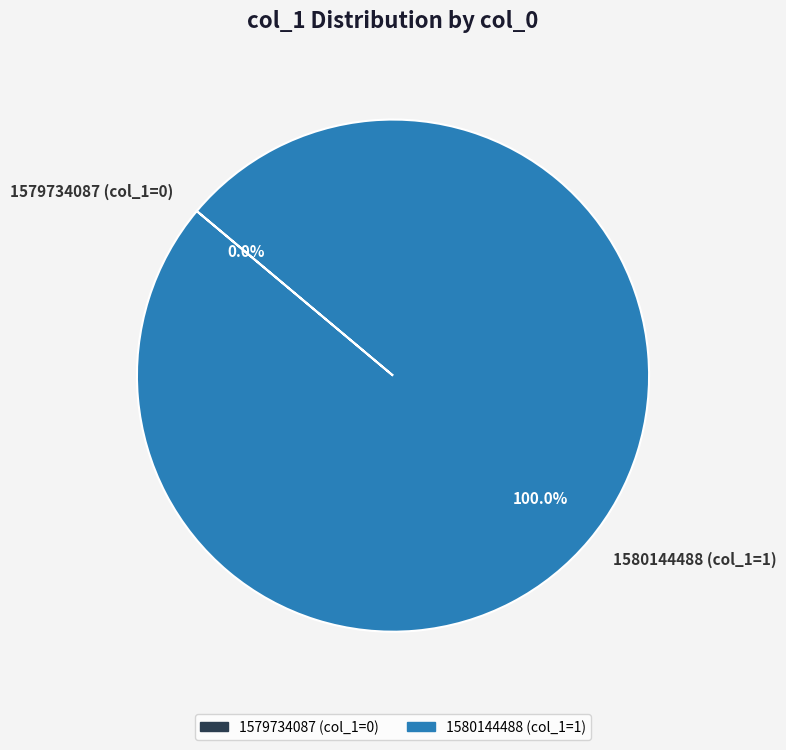

What percentage is the 1580144488 slice, to the nearest percent?

100%